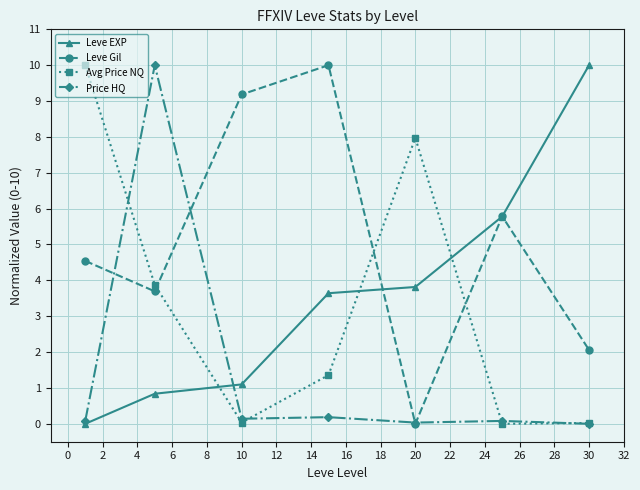

What is the value of the Leve EXP point at the 3rd from the left?

1.1